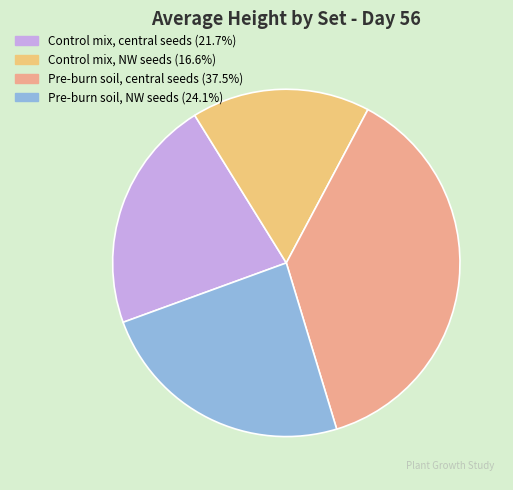

What is the ratio of the value at Control mix, NW seeds to the value at Pre-burn soil, central seeds?

0.4